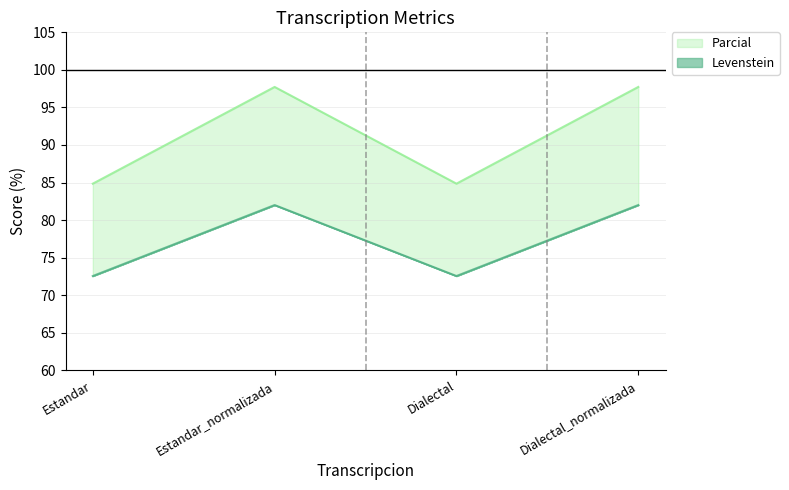

Where is Parcial nearest to the value 77?

Estandar